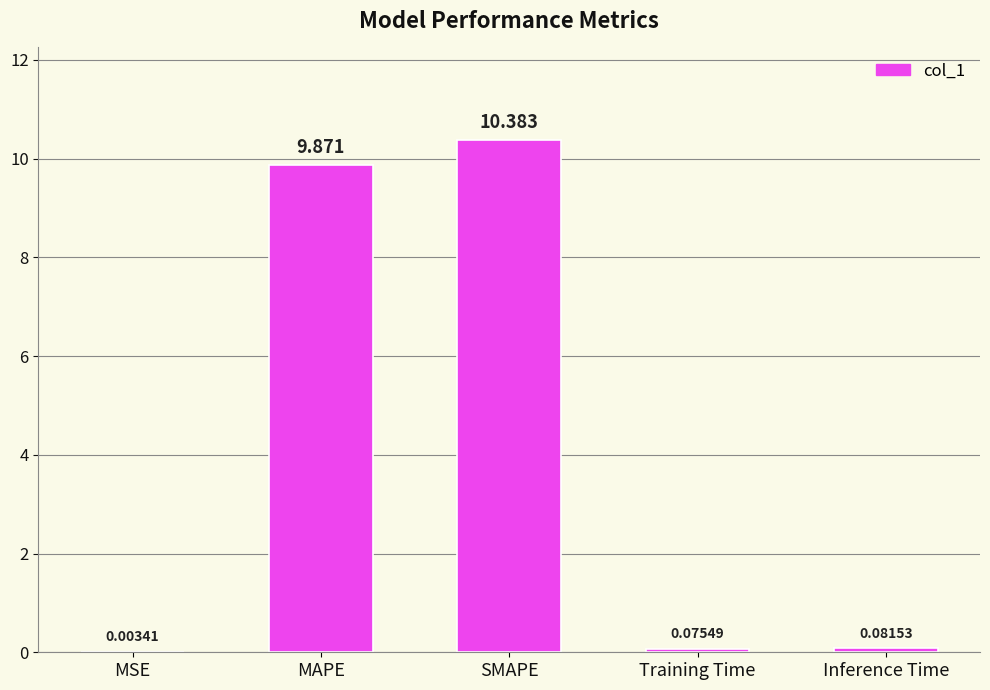

What is the greatest value displayed?

10.4